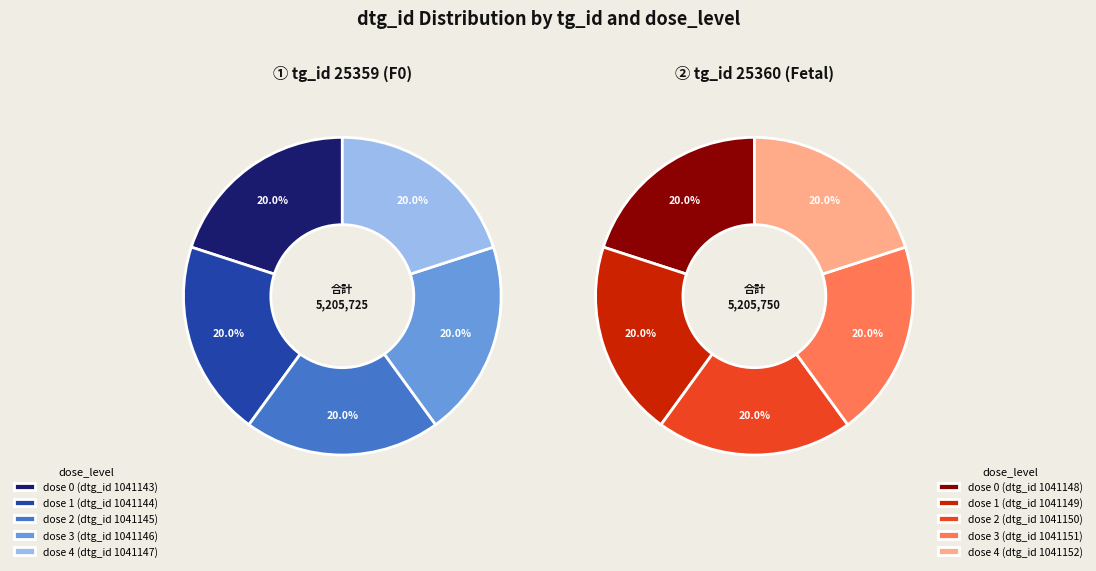

The 25359-1 slice represents 19% of the pie. True or false?

False